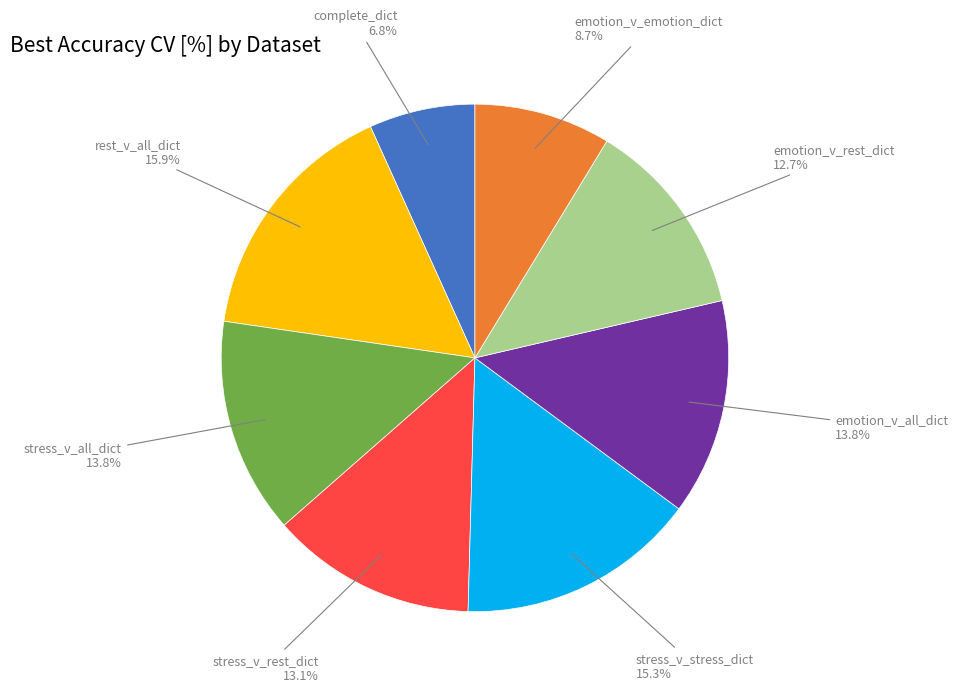

Is there any slice that represents more than half of the pie?

No